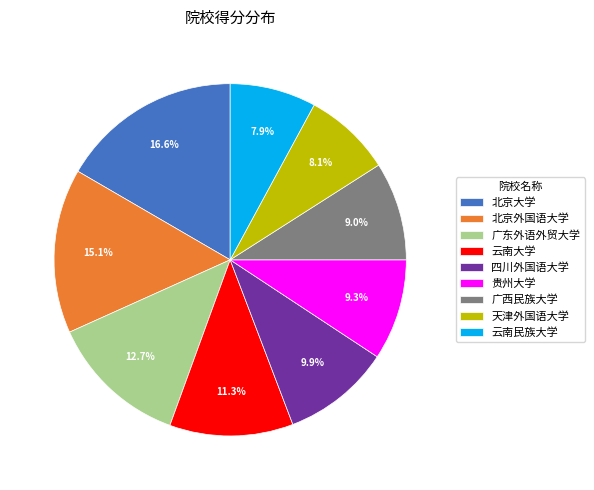

The 广东外语外贸大学 slice represents 13% of the pie. True or false?

True